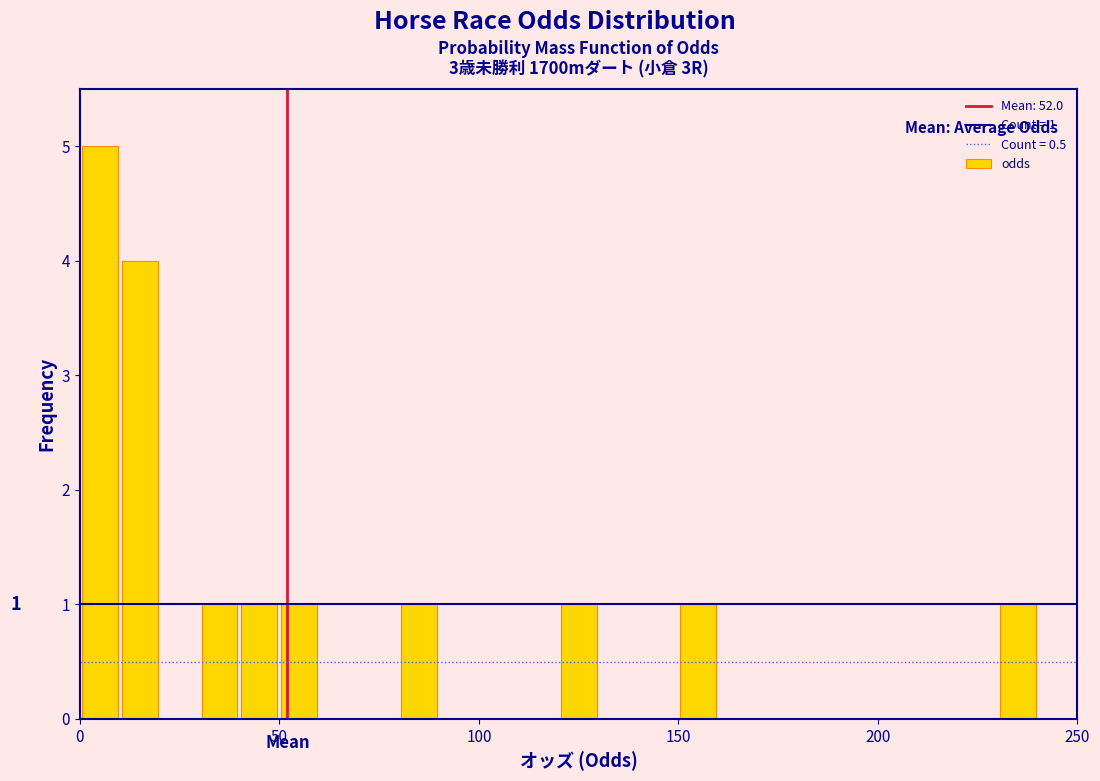

Around what value on the x-axis is the tallest bar? Give the approximate position of its centre, as read against the axis.

5